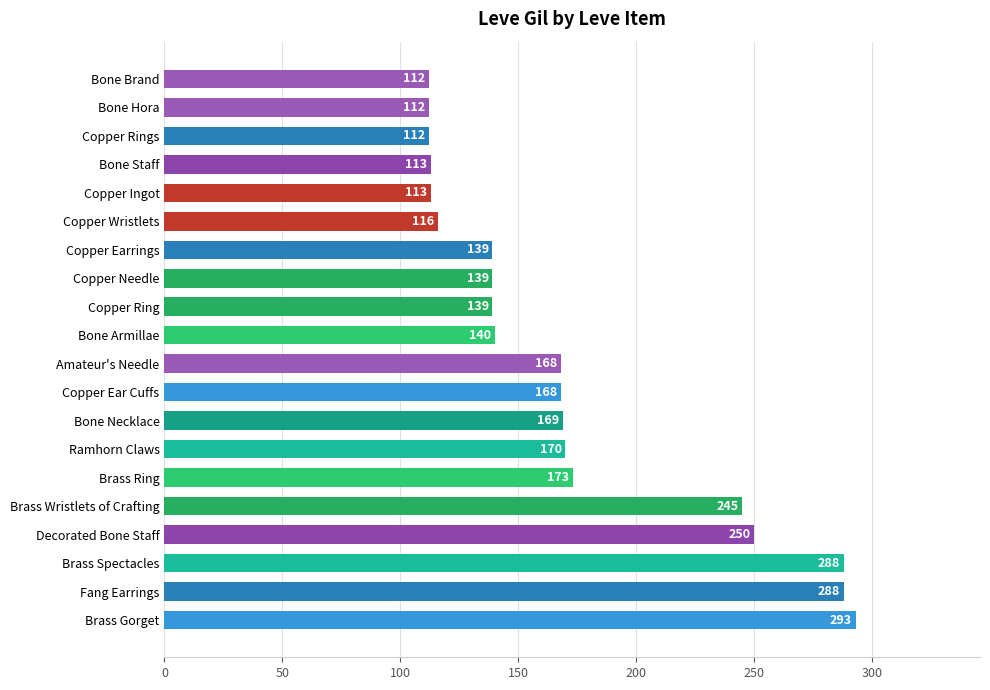

The value at Copper Ingot is 174. True or false?

False